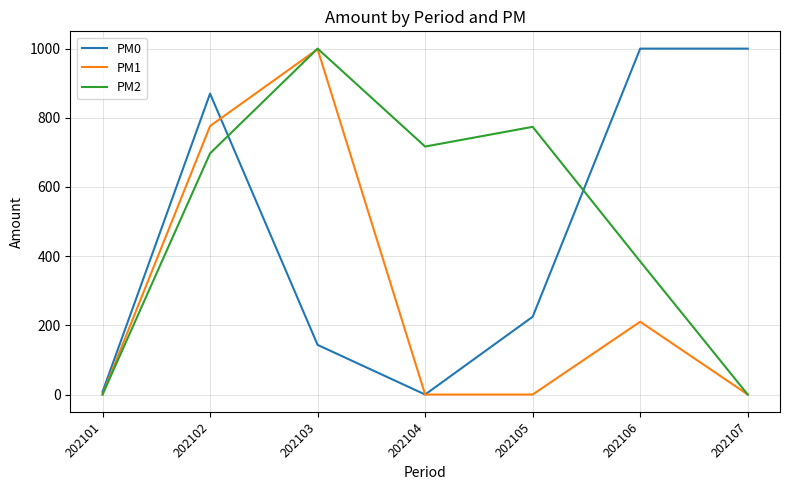

What is the difference between the maximum and minimum values in the PM1 series?

998.5